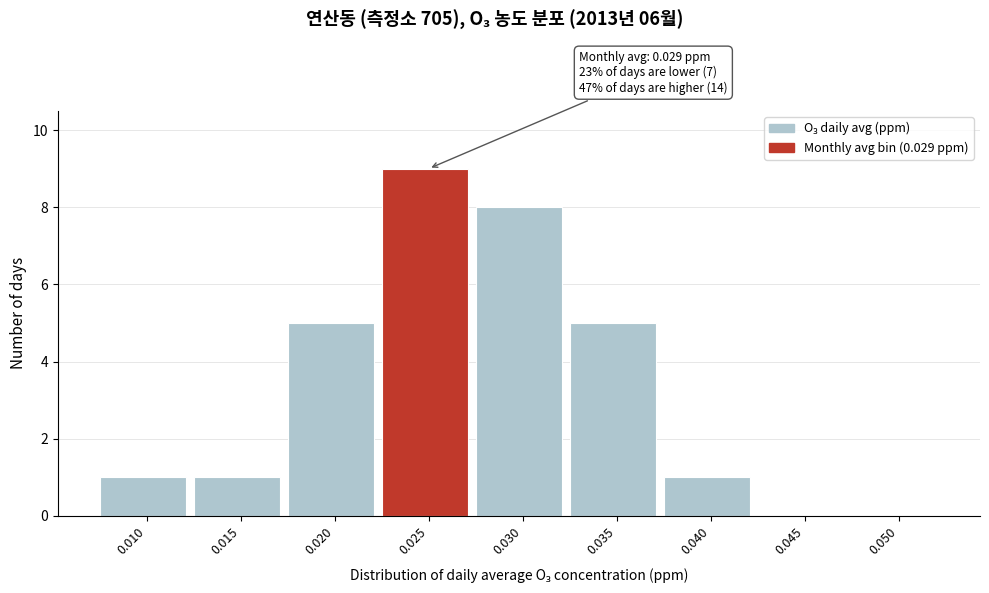

Reading left to right, extract all data points from this chart.

0.010=1	0.015=1	0.020=5	0.025=9	0.030=8	0.035=5	0.040=1	0.045=0	0.050=0